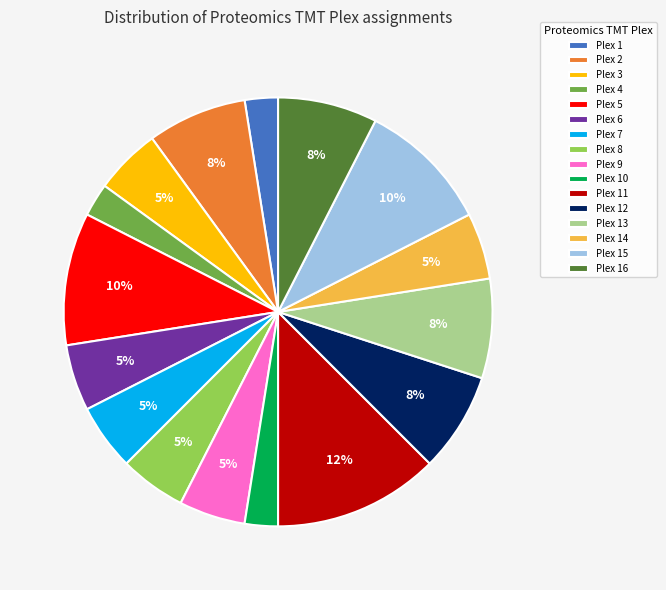

True or false: Plex 12 accounts for 7% of the total.

True